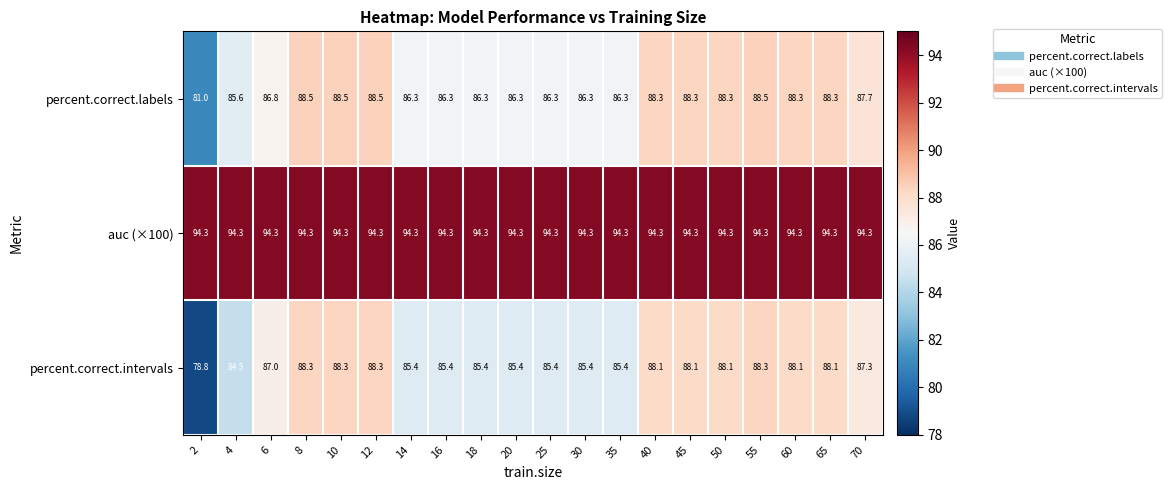

How many categories are shown in the chart?

20